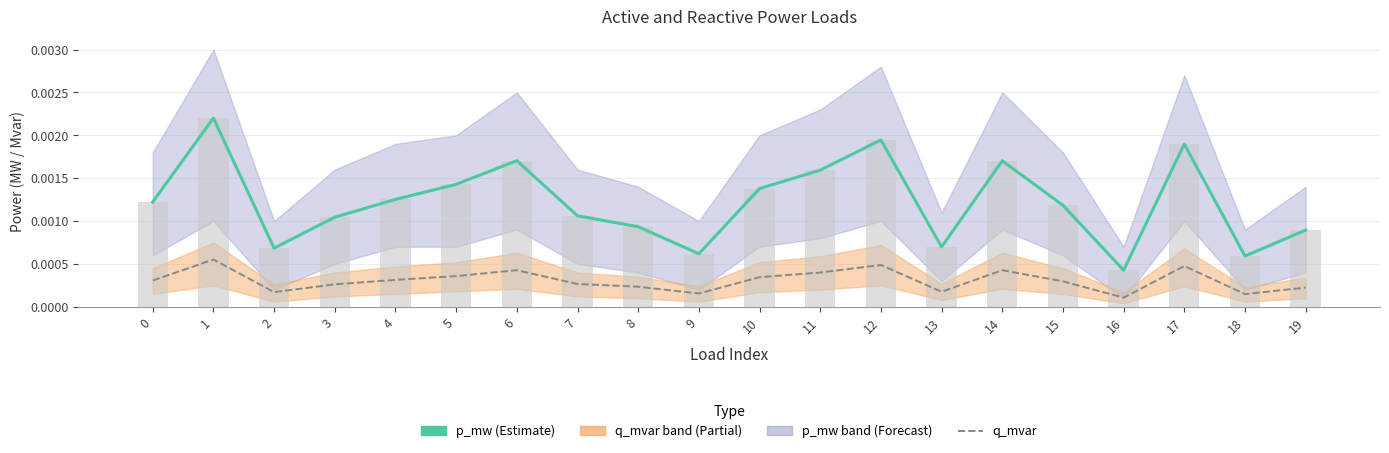

Is it true that p_mw bars equals 0.0 at 19?

False